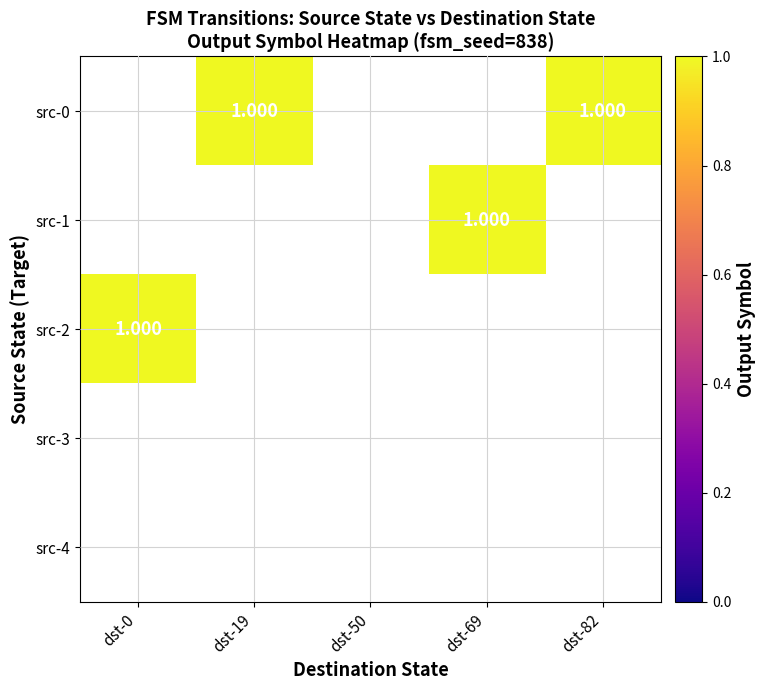

Which category has the lowest value across all series?

dst-19